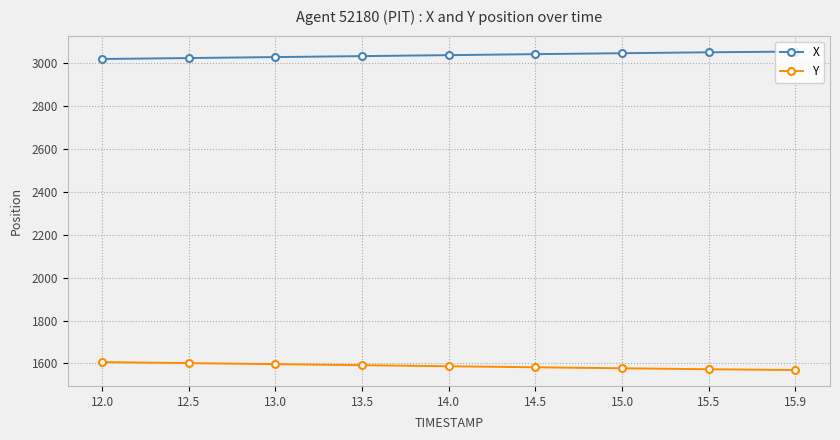

Which series has the largest total across all categories?

X